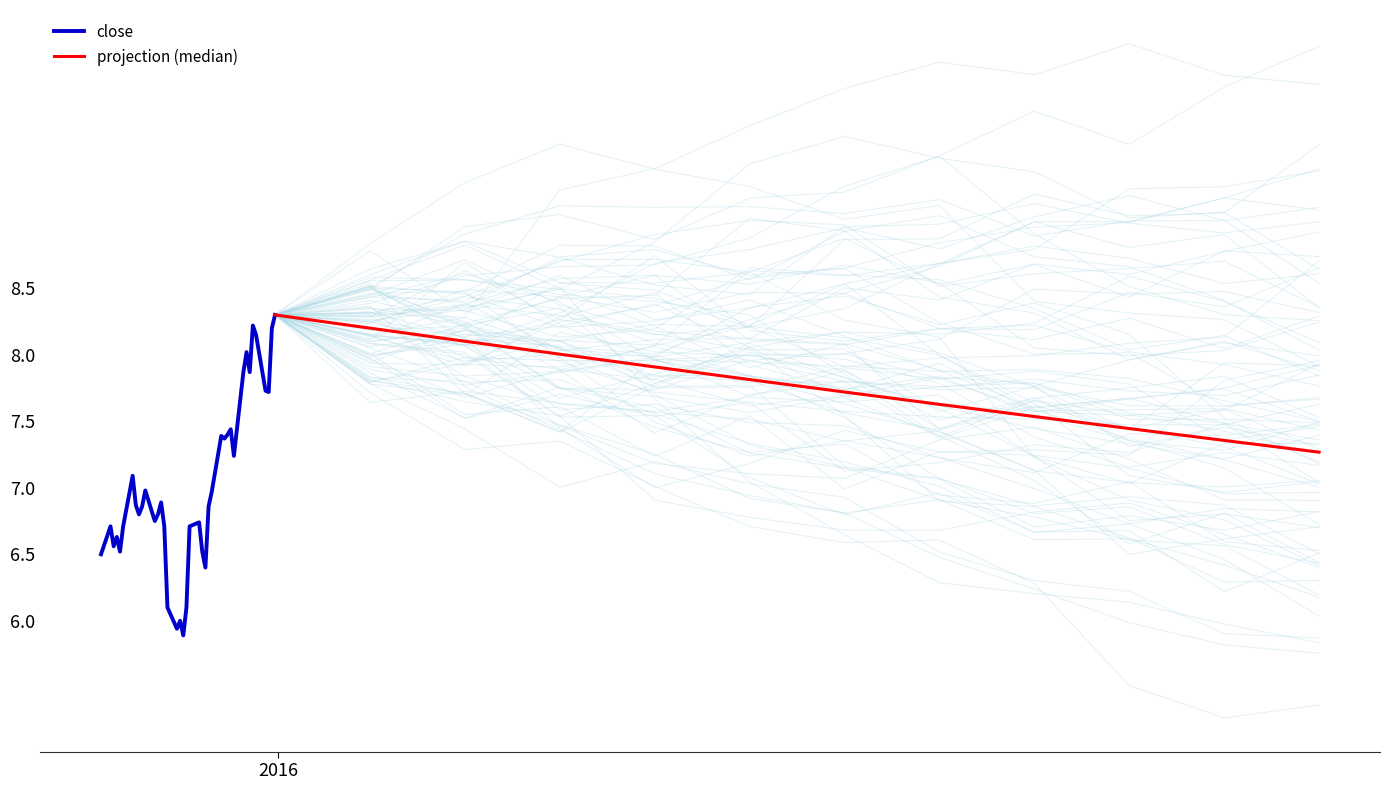

What is the minimum value for close?

5.9